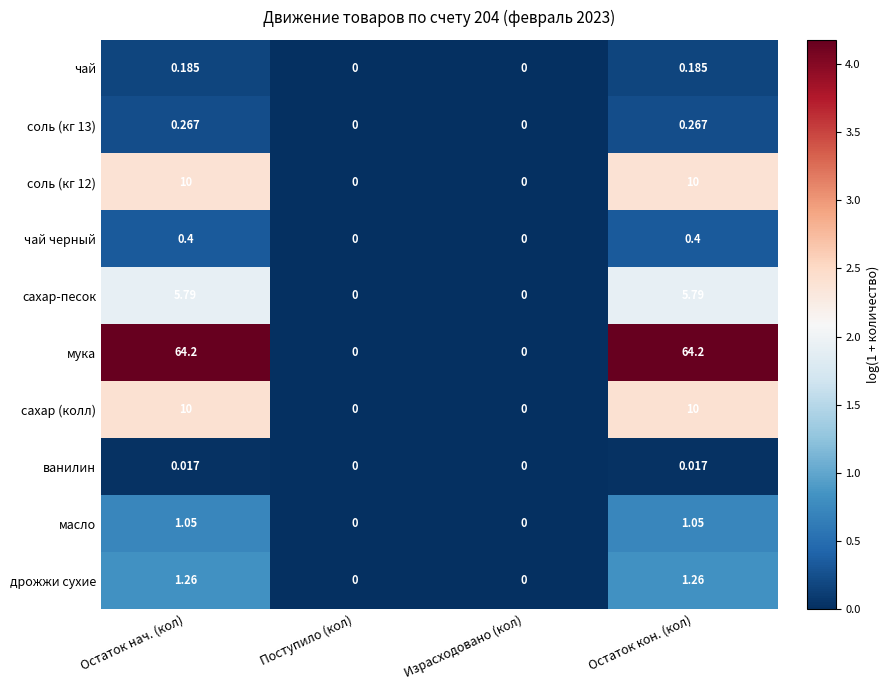

Which series has the largest total across all categories?

мука